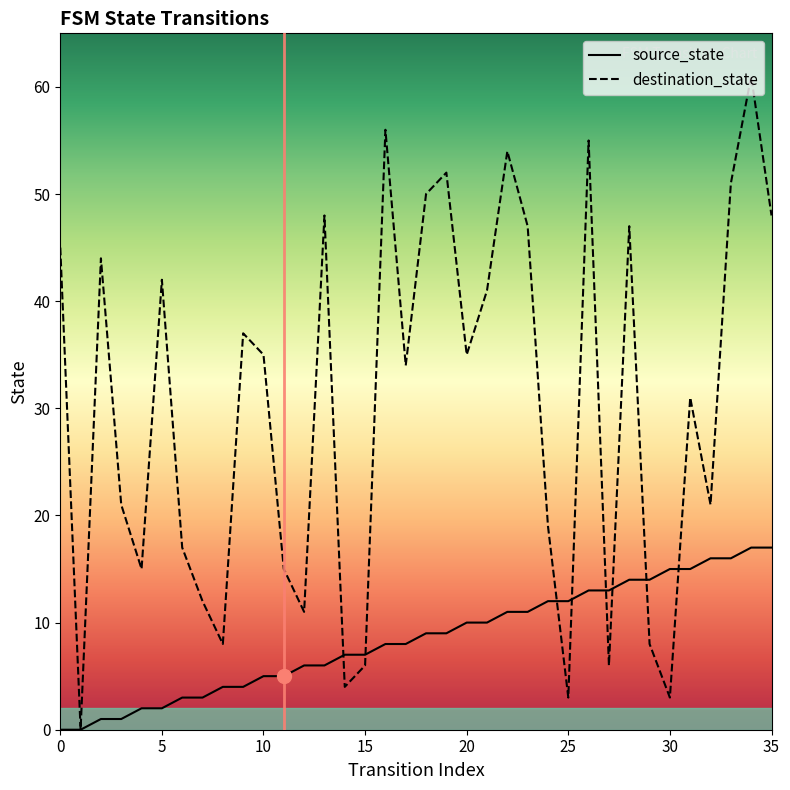

What is the approximate value of source_state at 15?

7